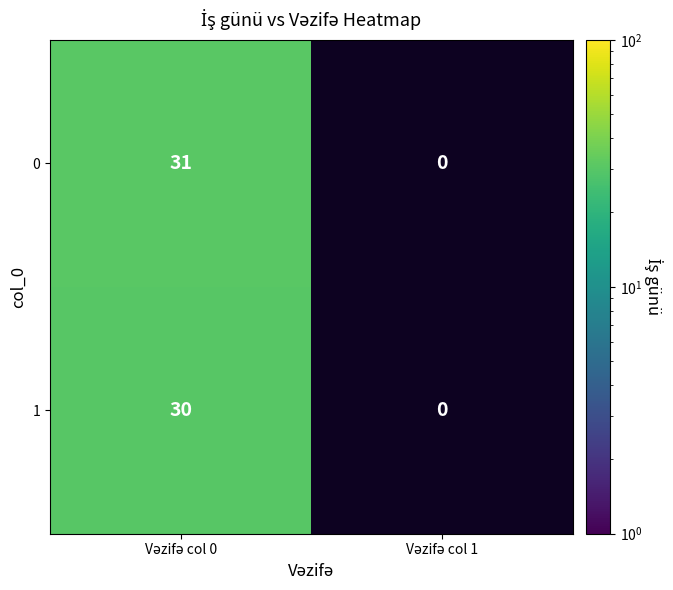

True or false: 0 has a value of 47.9 at Vəzifə col 0.

False